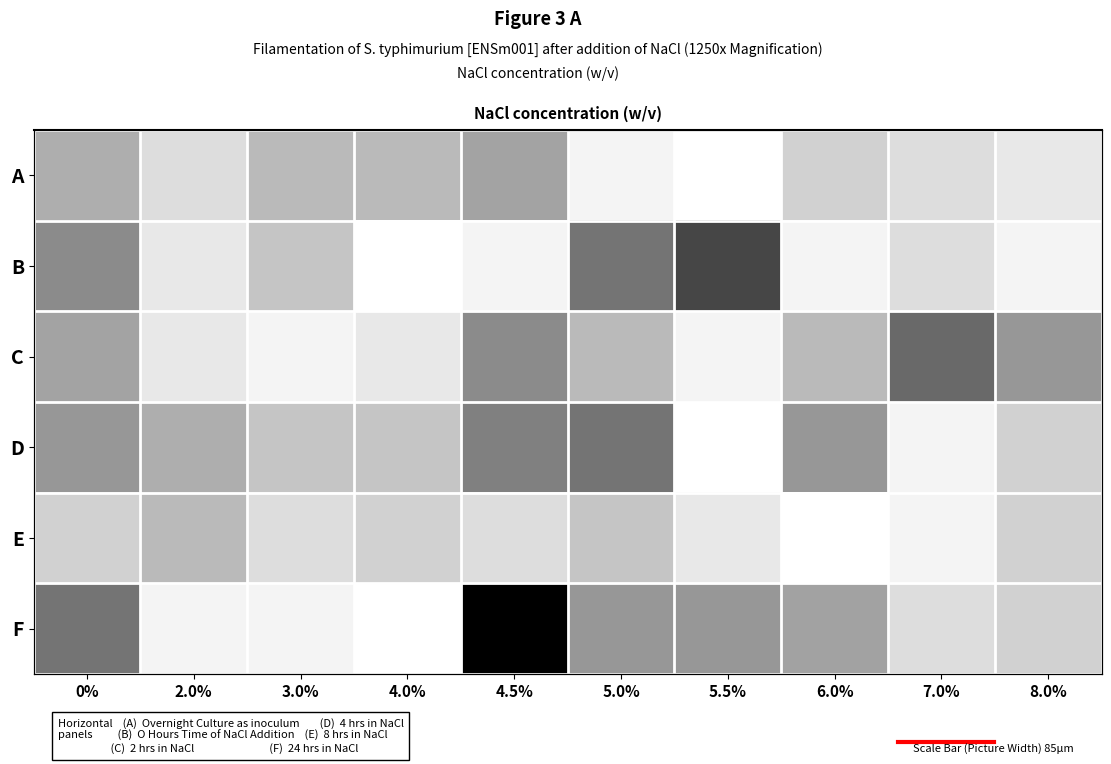

What is the average value of the F series?

5.6